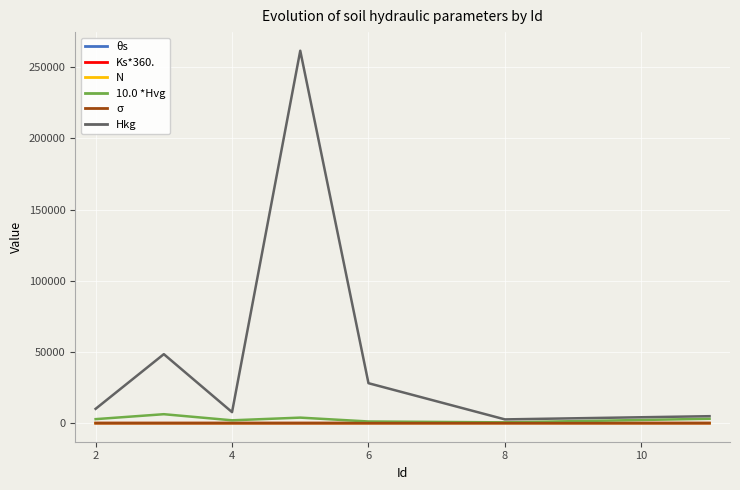

What is the maximum value for Hkg?

261511.2